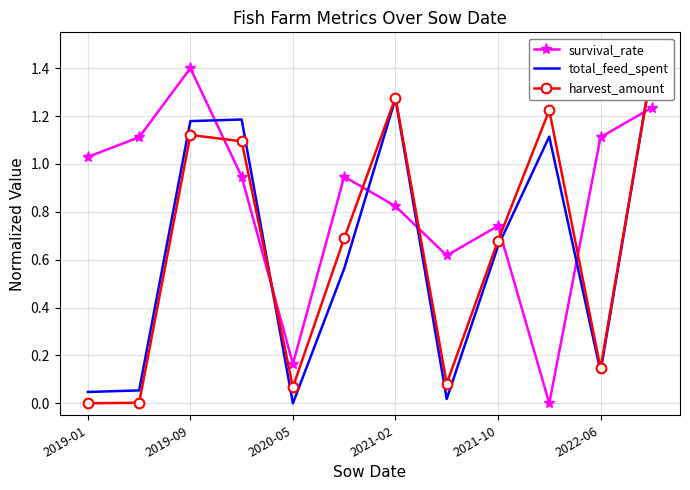

What is the maximum value for survival_rate?

1.4